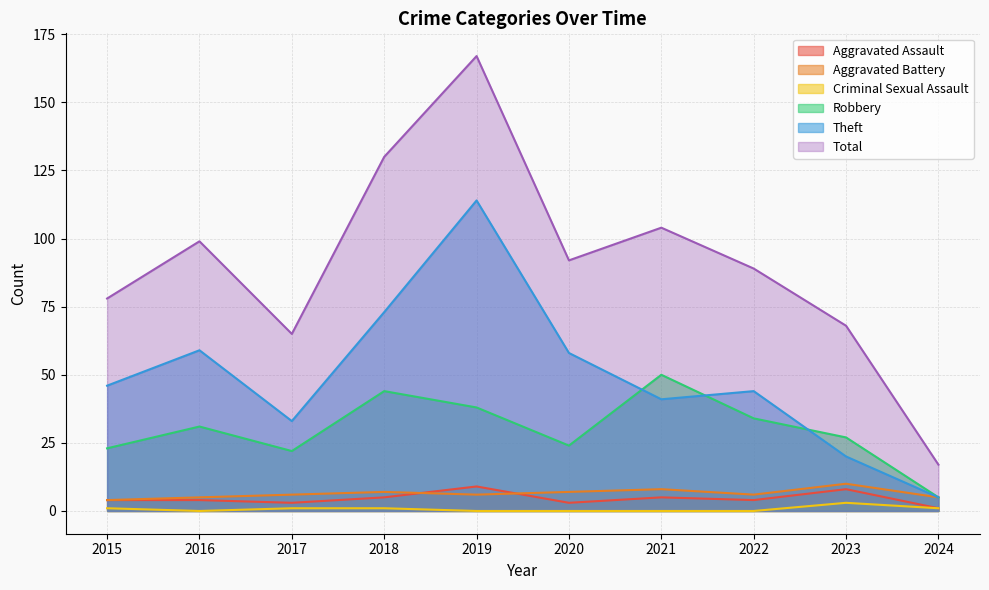

Is it true that Theft equals 80 at 2015?

False